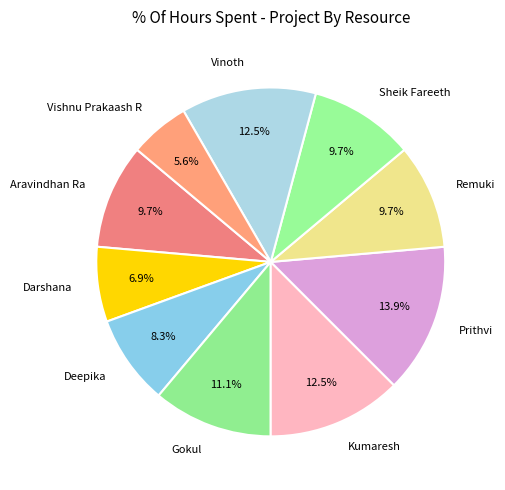

What percentage do Vishnu Prakaash R and Sheik Fareeth together represent?

15.3%